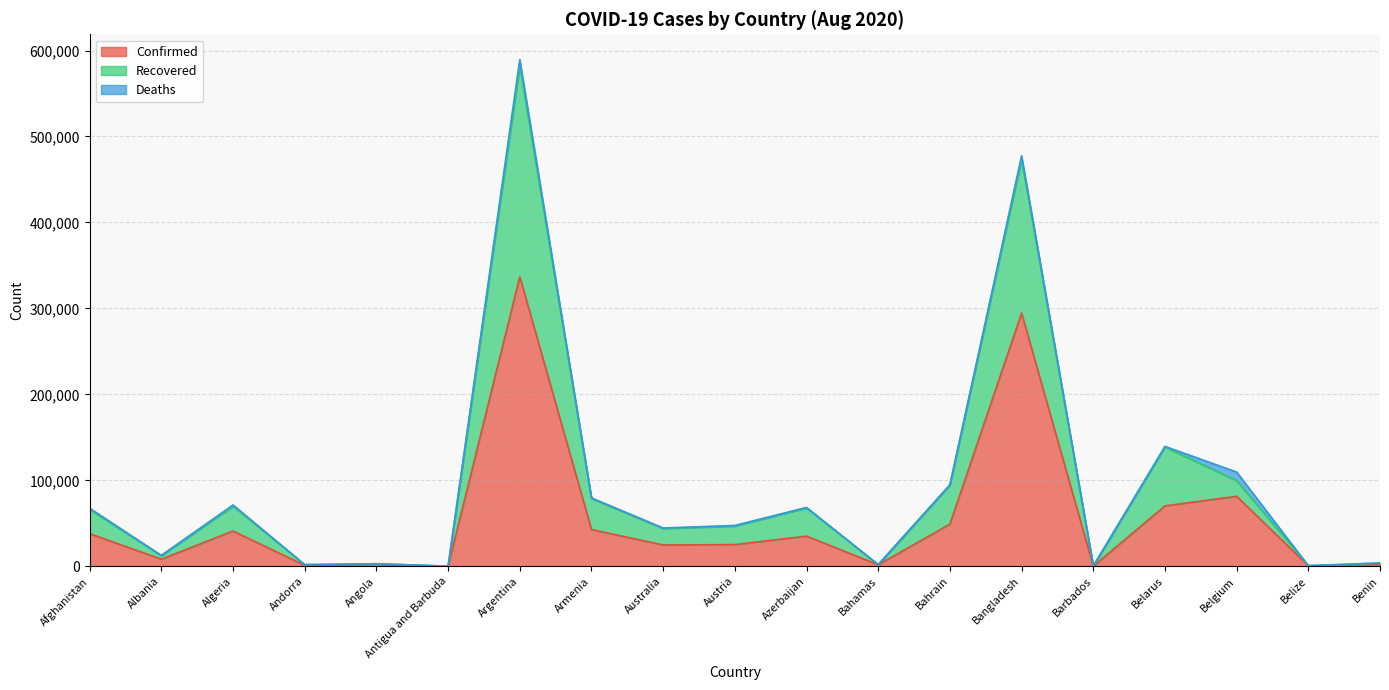

Where does the Confirmed series first go above 25253?

Afghanistan